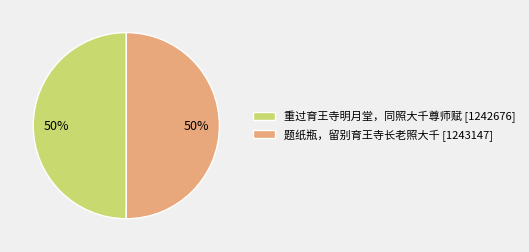

To the nearest percent, what is the average slice percentage?

50%